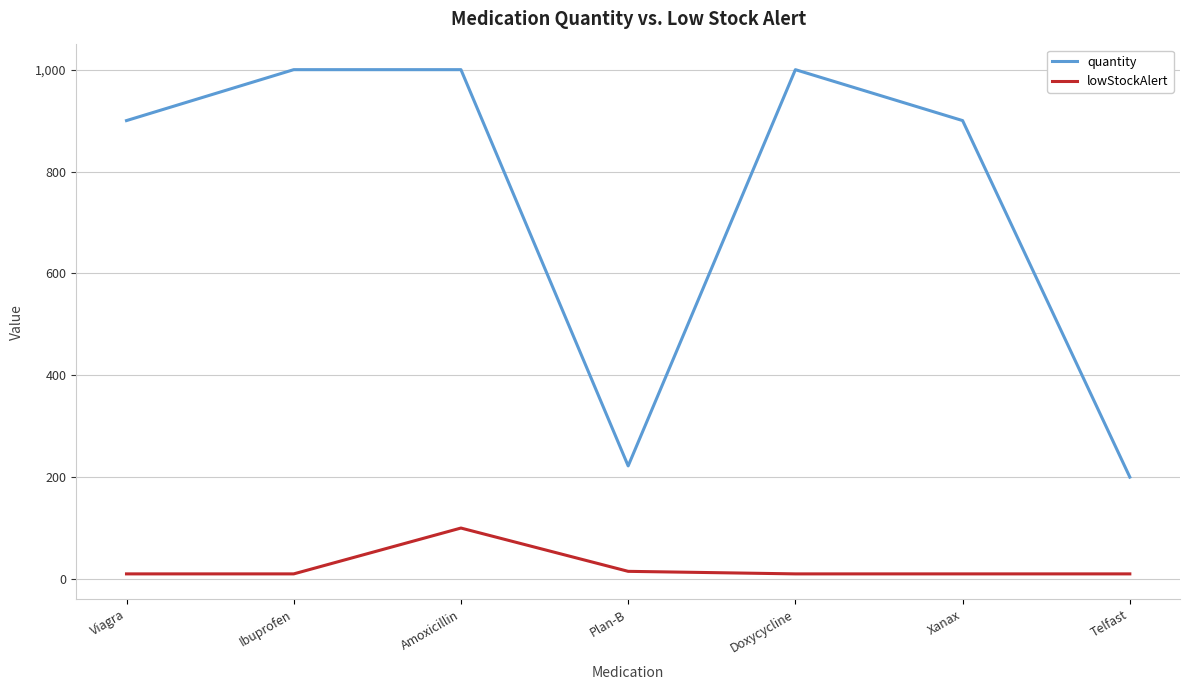

What value does the lowStockAlert series have at Viagra?

10